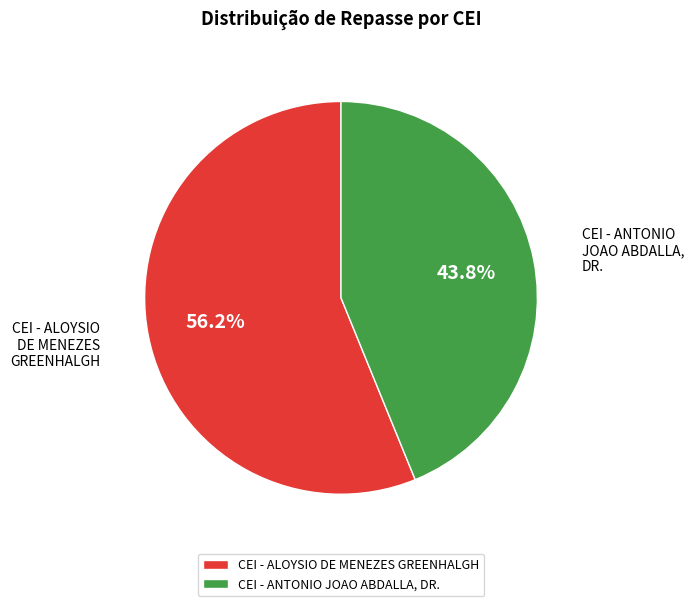

What is the ratio of the value at CEI - ANTONIO JOAO ABDALLA, DR. to the value at CEI - ALOYSIO DE MENEZES GREENHALGH?

0.8